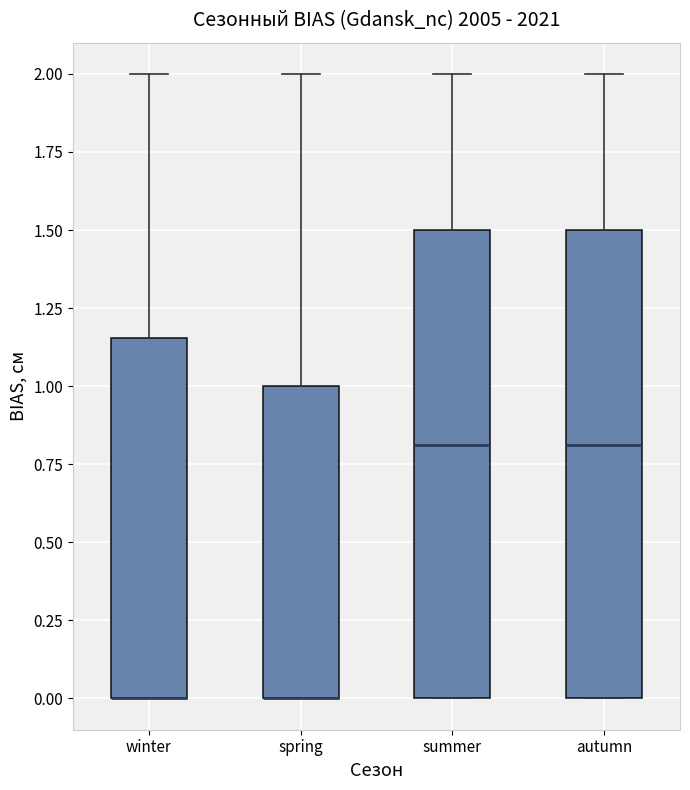

Where does the median line of the box for autumn sit on the y-axis? The values are not printed on the chart, so give them approximately, as read against the axis.

0.80